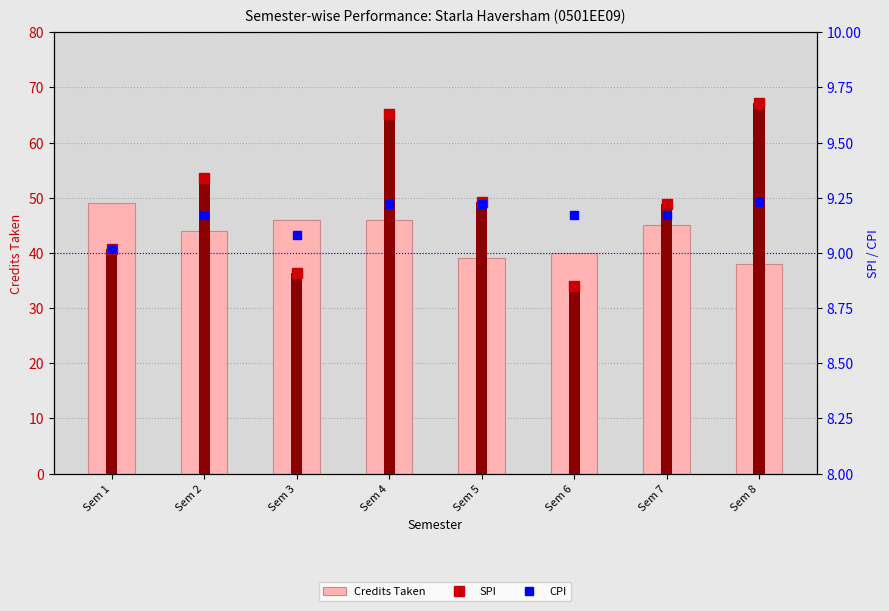

Is the value of SPI at Sem 1 greater than the value of CPI at Sem 3?

No